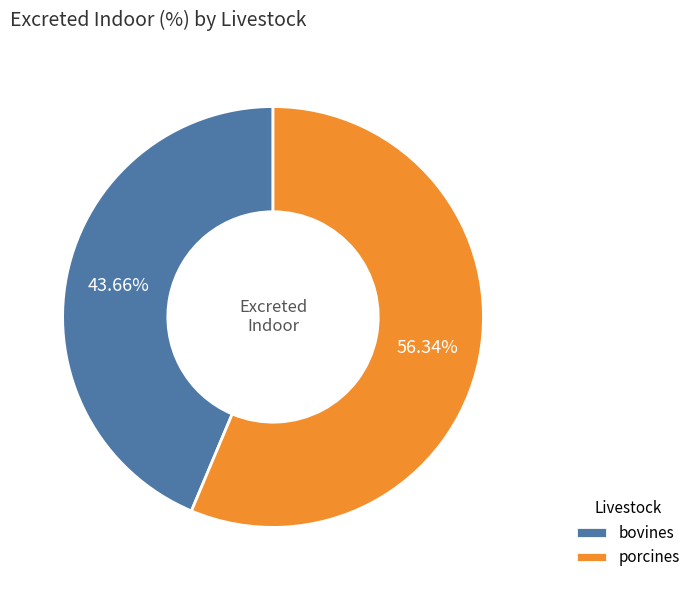

What is the ratio of the value at porcines to the value at bovines?

1.3